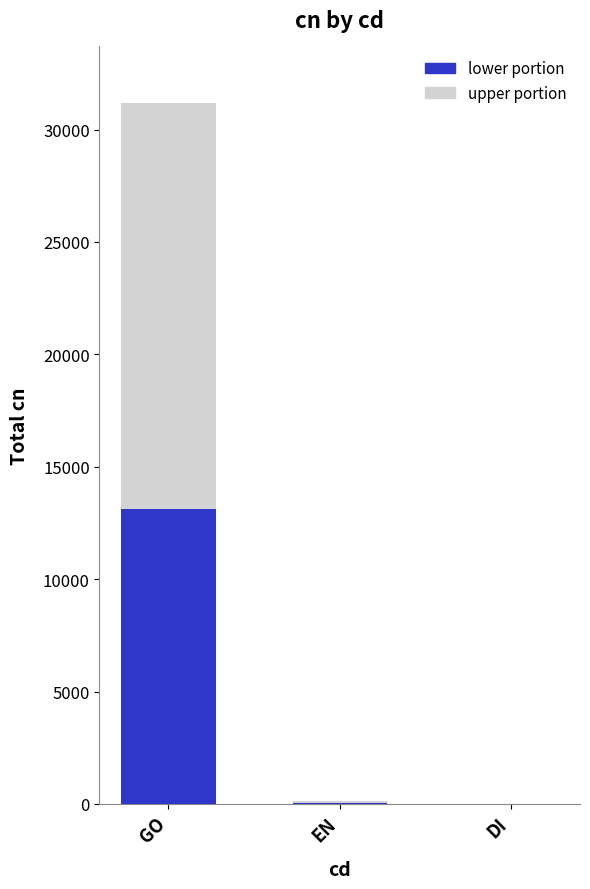

What is the sum of all lower portion values?

13154